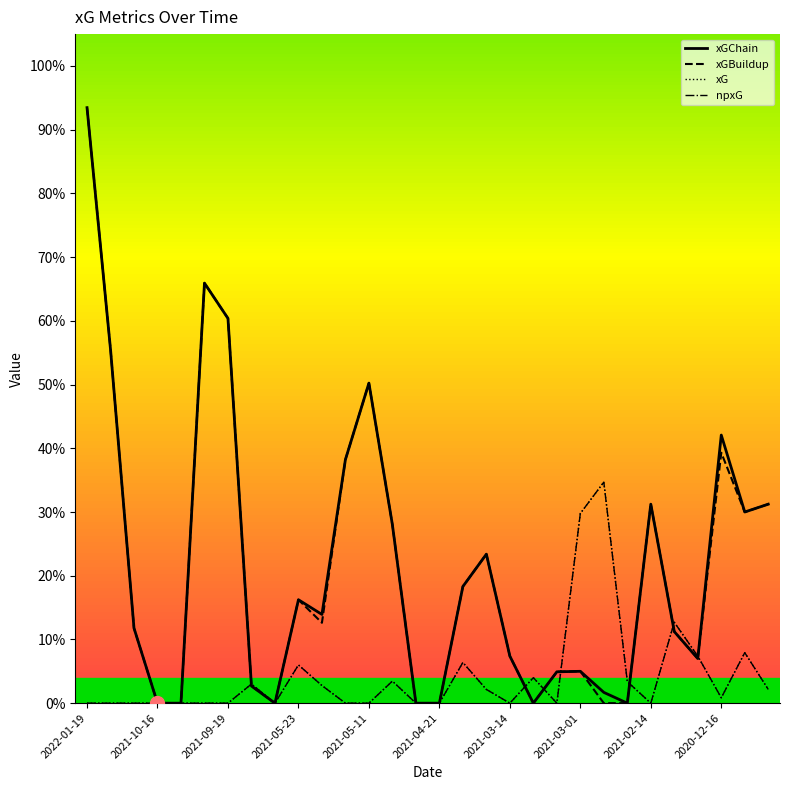

Which has a higher value, 2020-12-19 or 2020-12-16?

2020-12-19